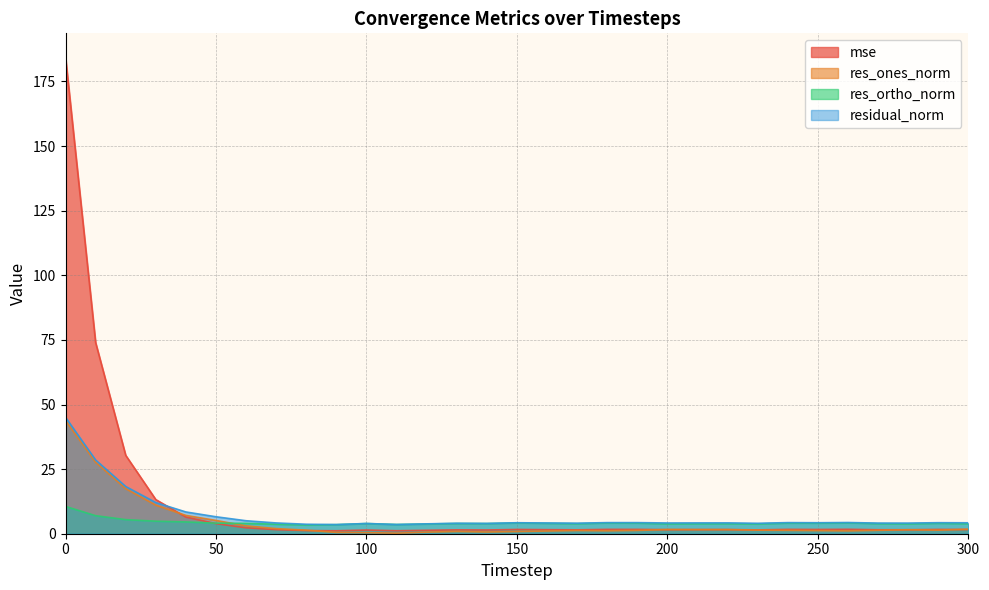

The res_ones_norm series shows 2.6 at 70. True or false?

False